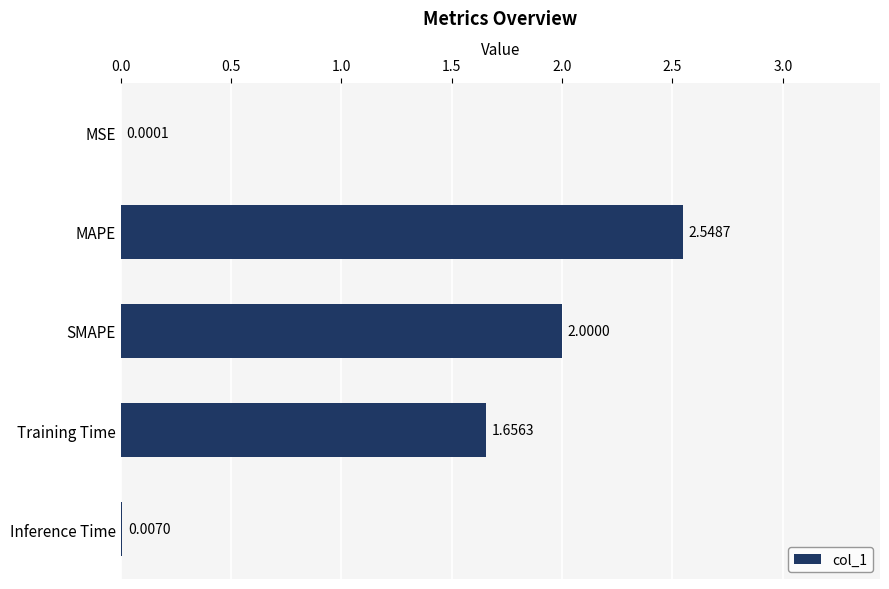

What is the change in value from MAPE to Training Time?

-0.9